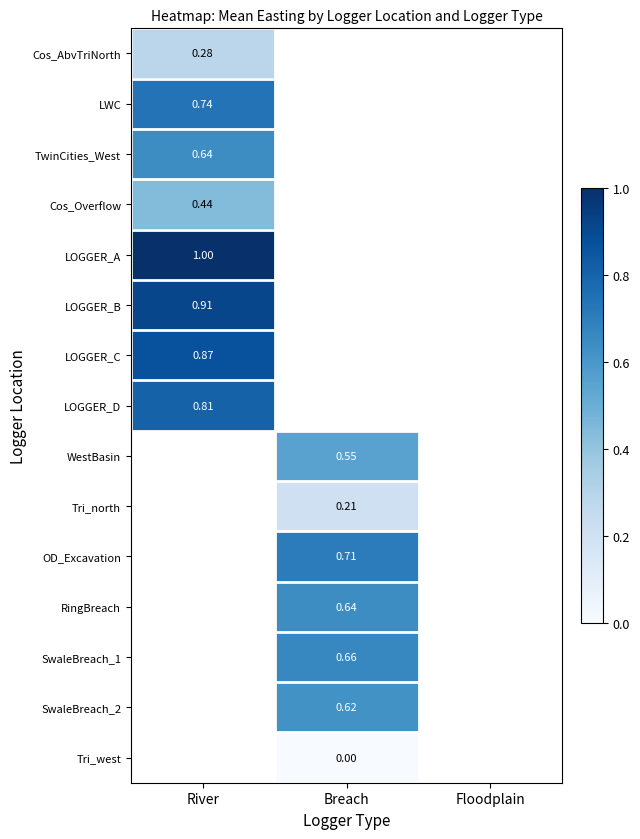

At which label does SwaleBreach_1 first exceed 0?

Breach